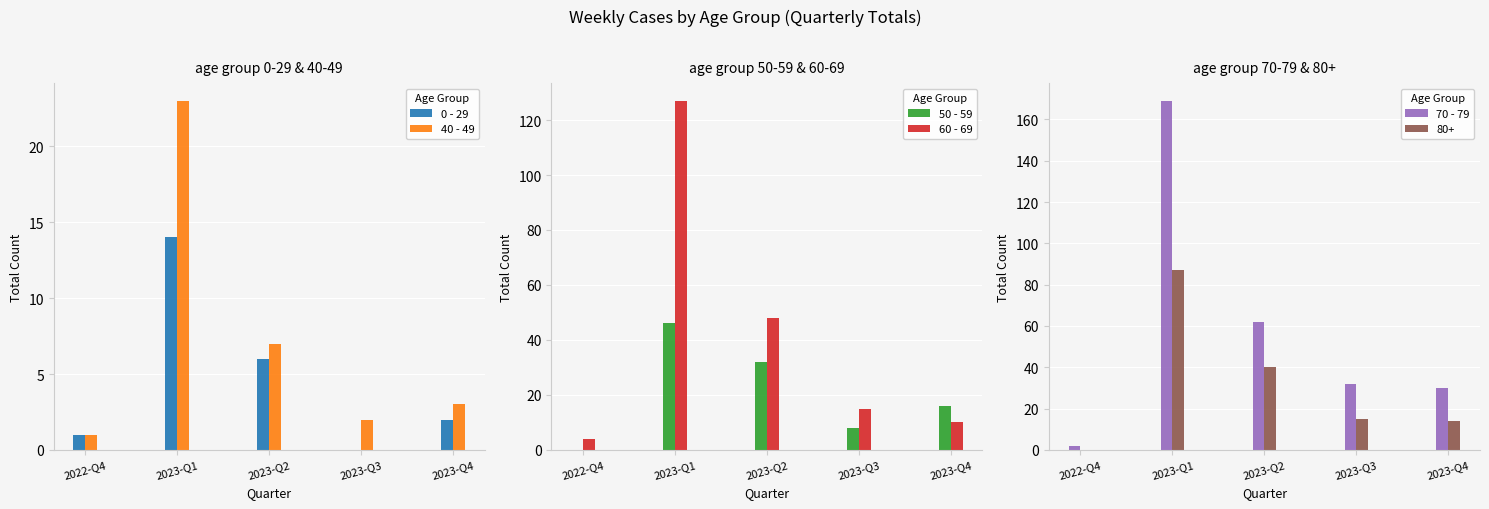

Where does the 60 - 69 series first go above 15?

2023-Q1